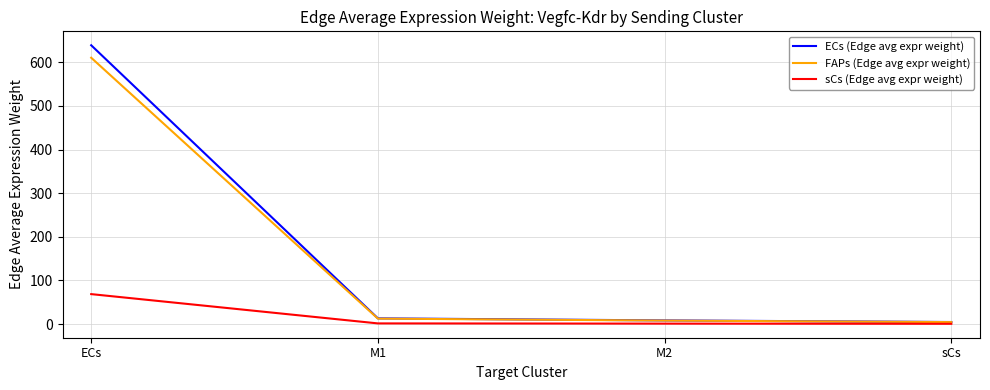

What are all the series names shown in the legend?

ECs (Edge avg expr weight), FAPs (Edge avg expr weight), sCs (Edge avg expr weight)